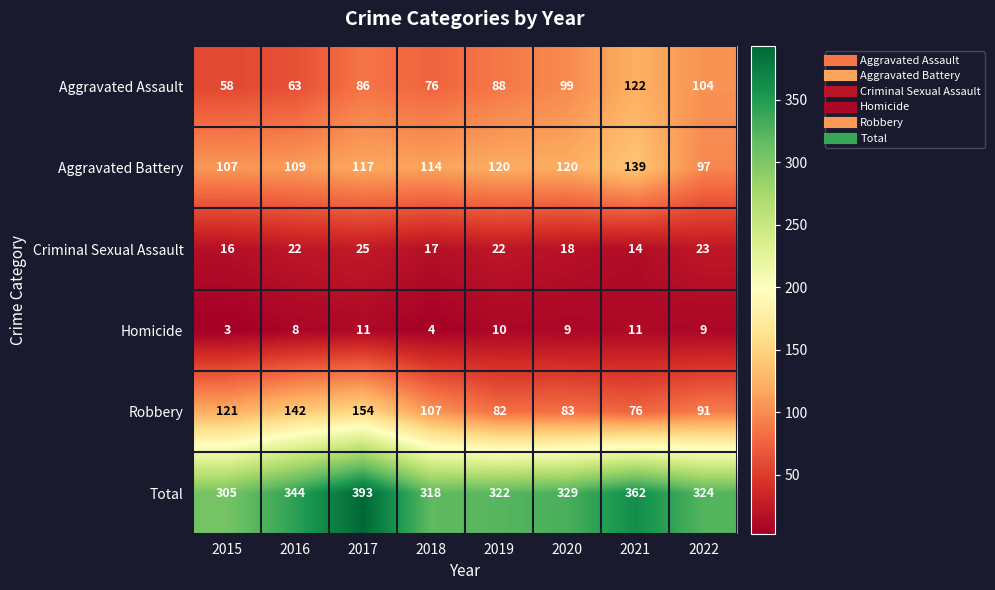

The Total series shows 324 at 2022. True or false?

True